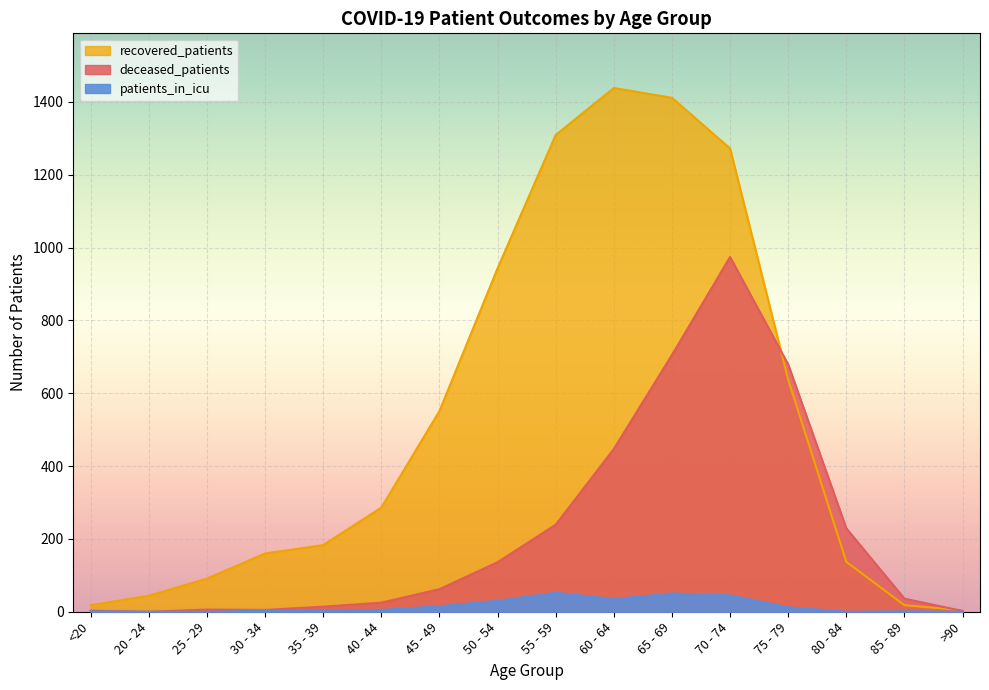

True or false: recovered_patients and patients_in_icu intersect in this chart.

False